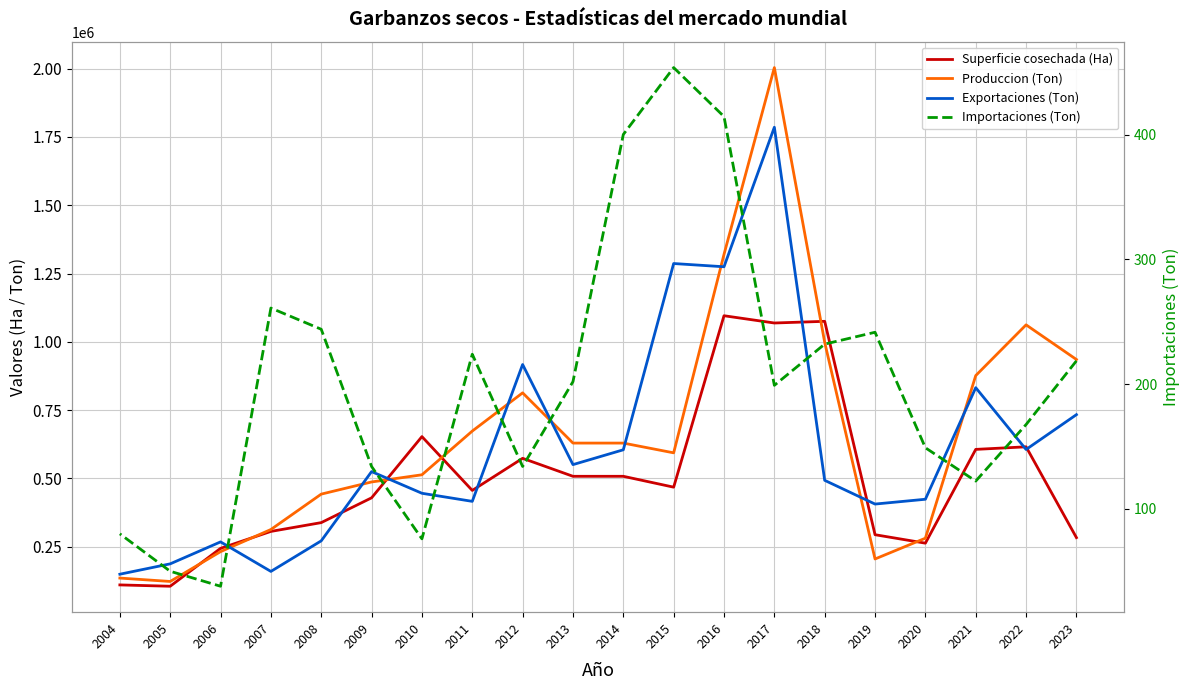

Which has a higher value, 2020 or 2017?

2017